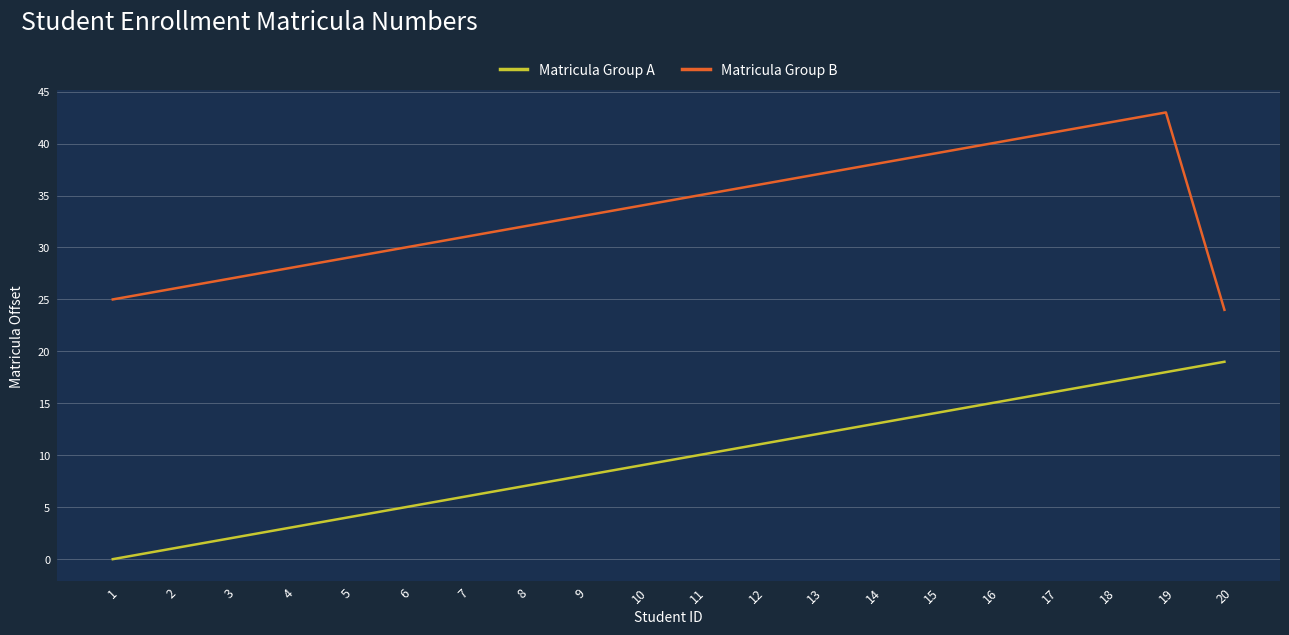

The value of Matricula Group B at 9 is 33. True or false?

True